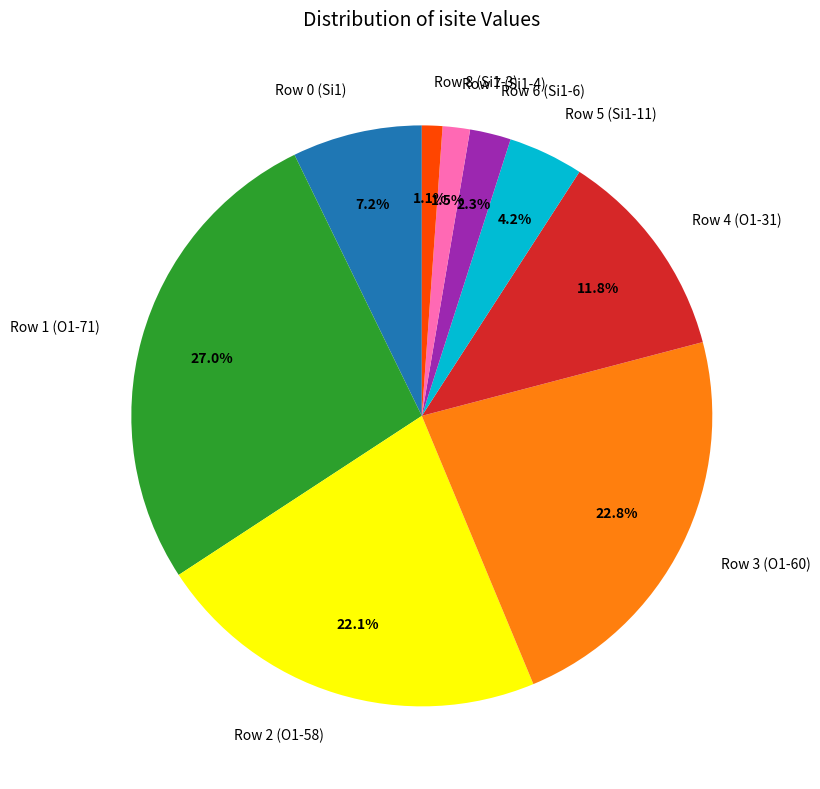

Which has a higher value, Row 7 (Si1-4) or Row 0 (Si1)?

Row 0 (Si1)